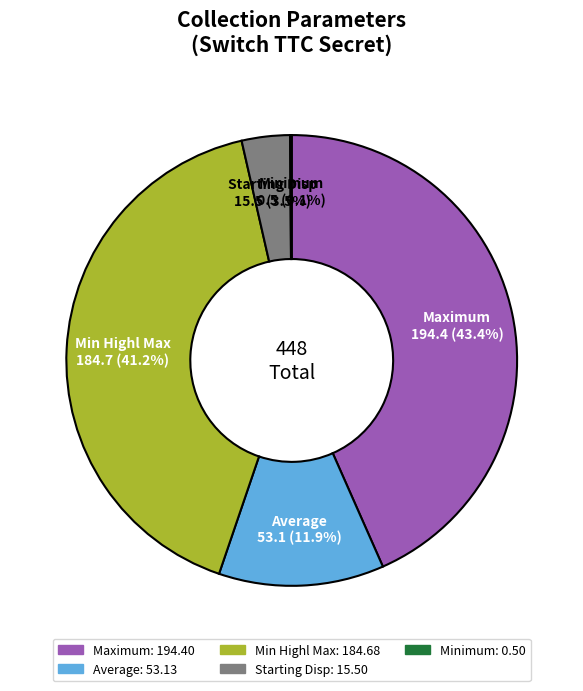

Is there a majority slice in this chart?

No